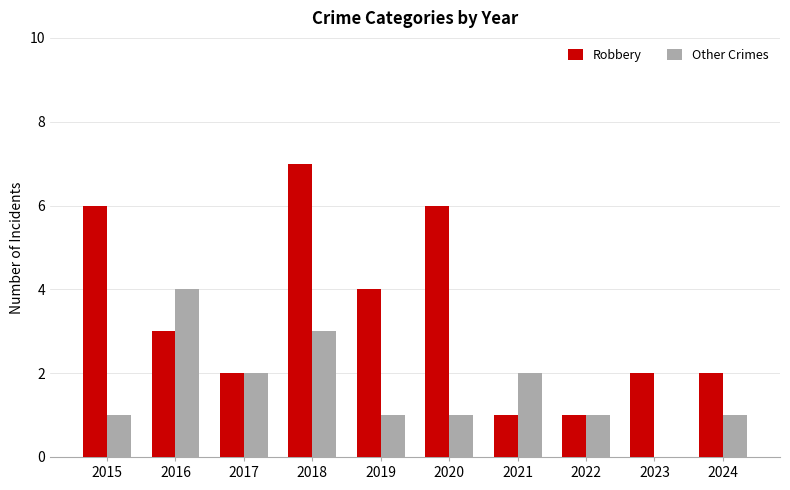

What is the greatest value displayed?

7